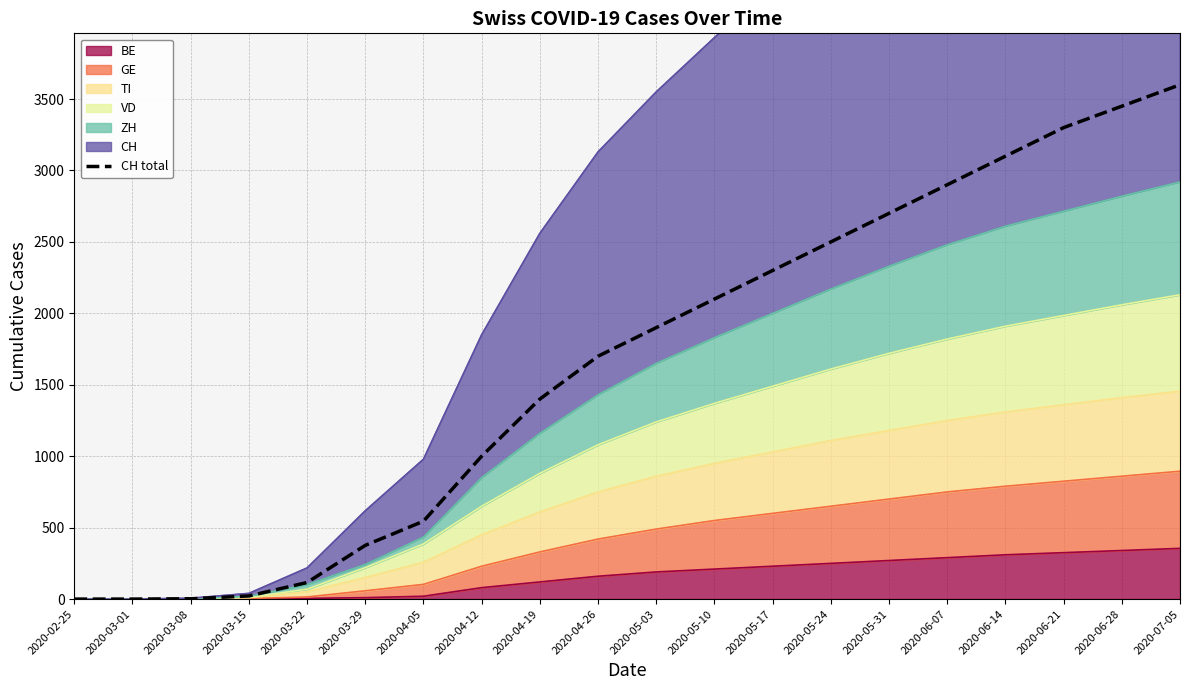

Read the value at 2020-05-24, to the nearest 100.

2500